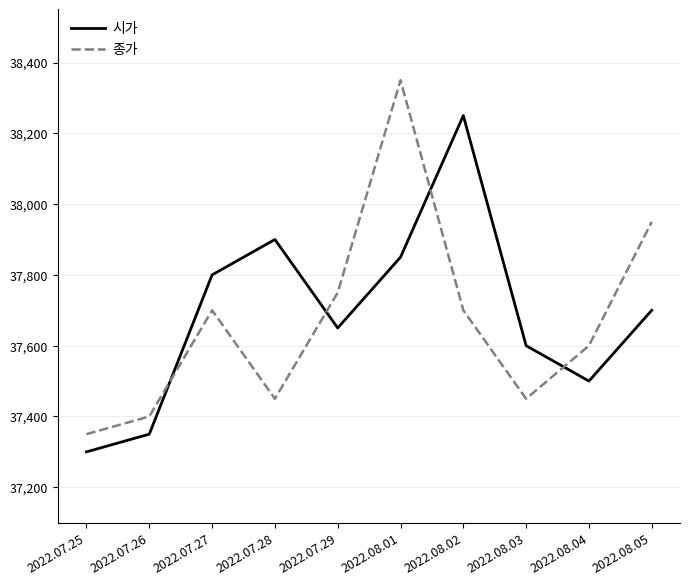

At which category does 시가 reach its first local valley?

2022.07.29